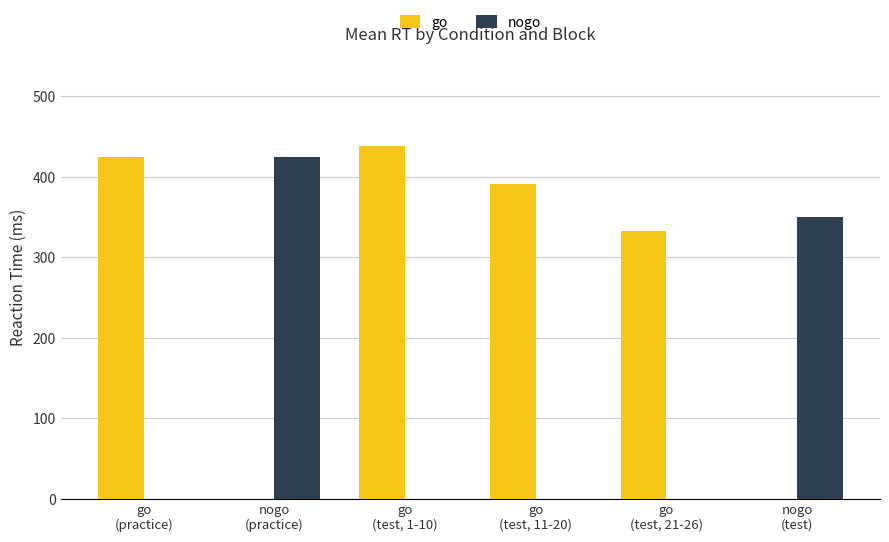

Reading left to right, extract all data points from this chart.

go: 424	0	438	391	332	0
nogo: 0	424	0	0	0	350